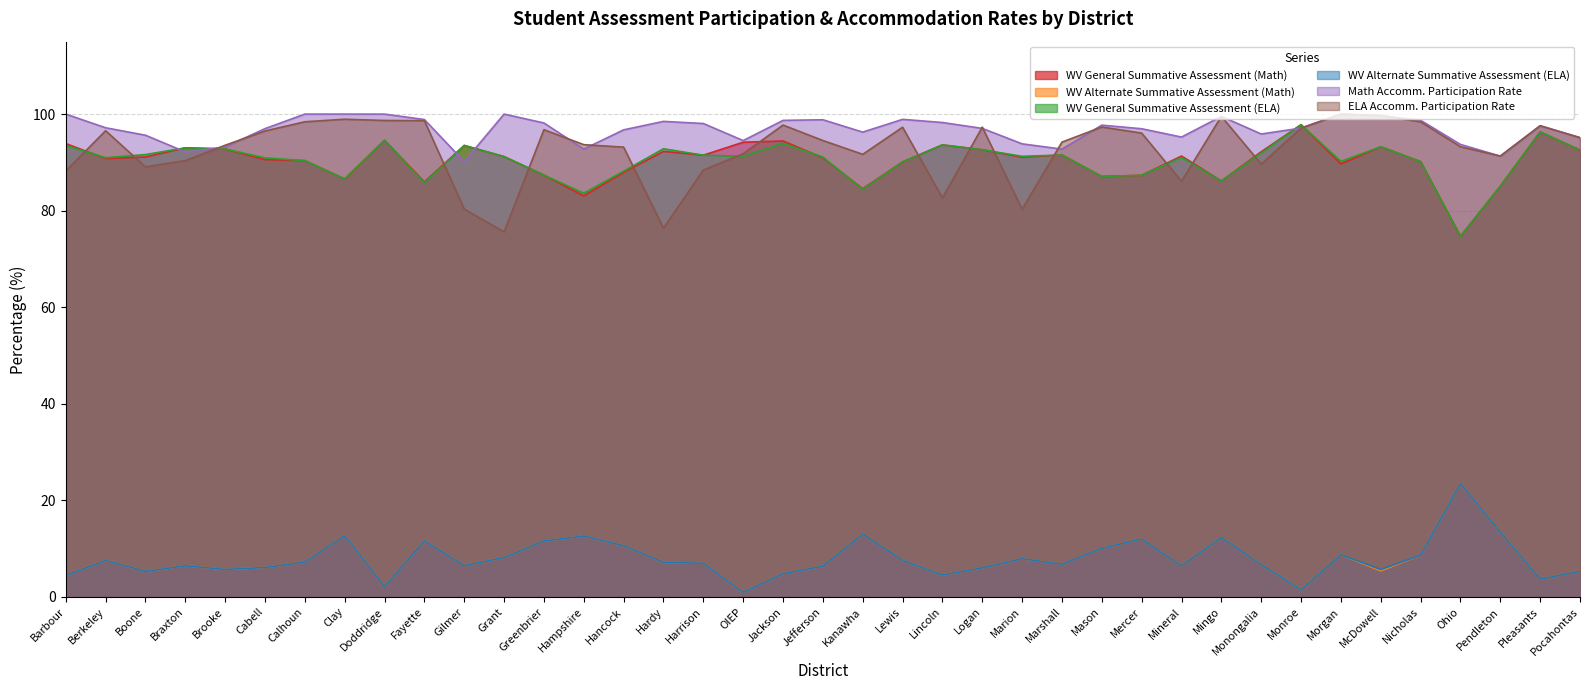

How many interior local valleys does the Math Accomm. Participation Rate series have?

9